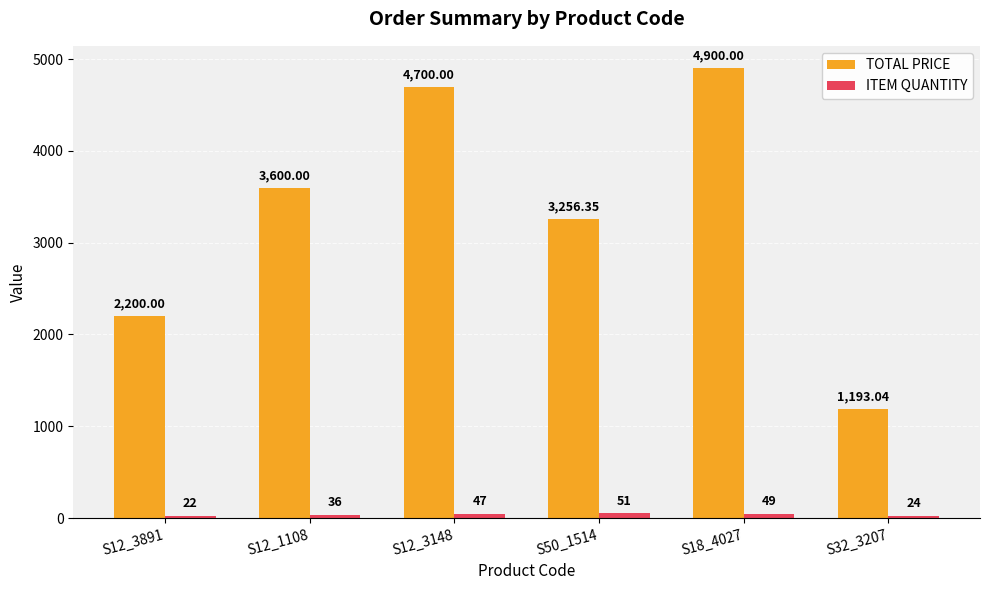

At which category is the sum across all series the highest?

S18_4027